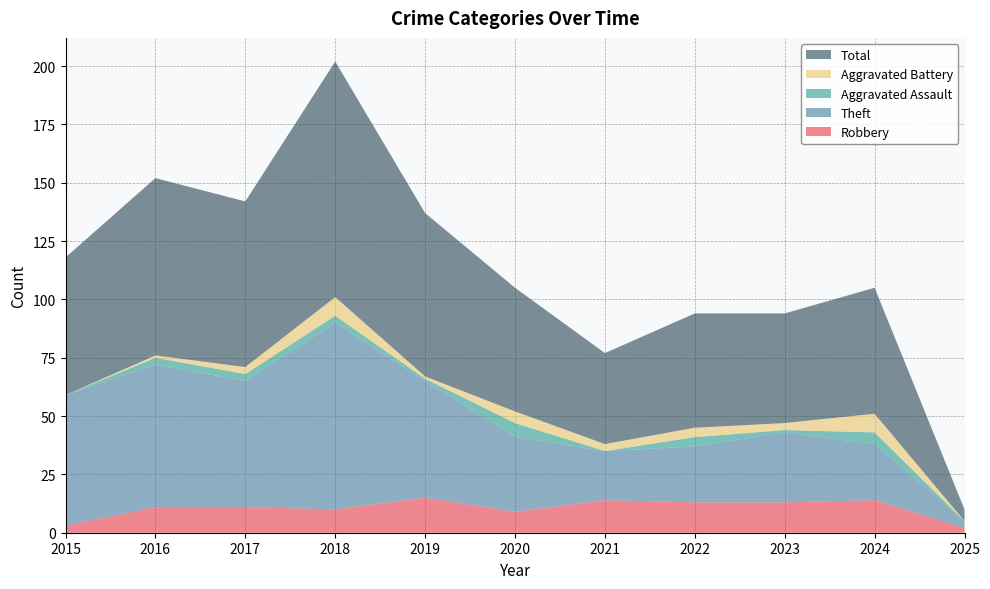

Reading right to left, extract all data points from this chart.

Robbery: 2	14	13	13	14	9	15	10	11	11	3
Theft: 3	24	30	24	21	32	50	80	54	61	56
Aggravated Assault: 0	5	1	4	0	6	1	3	3	3	0
Aggravated Battery: 0	8	3	4	3	5	1	8	3	1	0
Total: 5	54	47	49	39	53	70	101	71	76	59